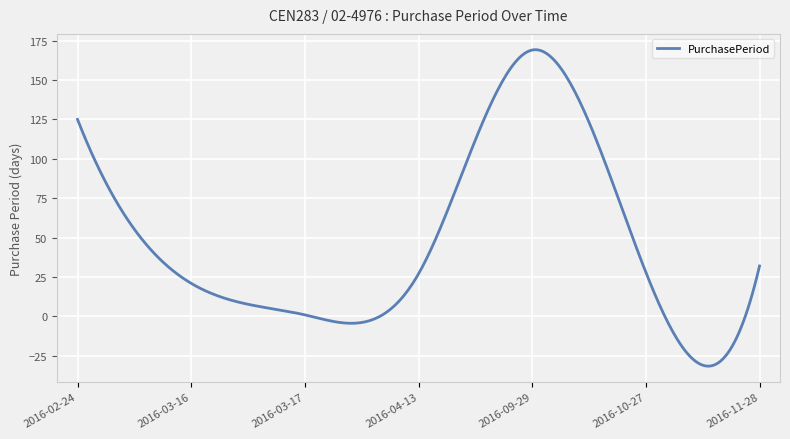

What is the smallest value displayed?

-31.5